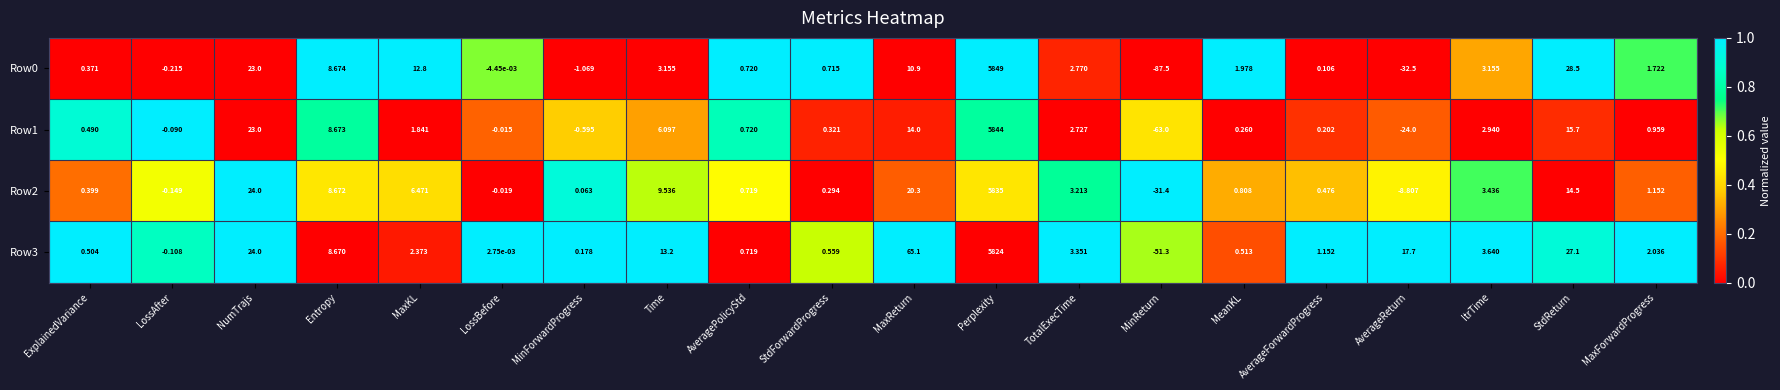

Which category has the highest value in the Row2 series?

Perplexity